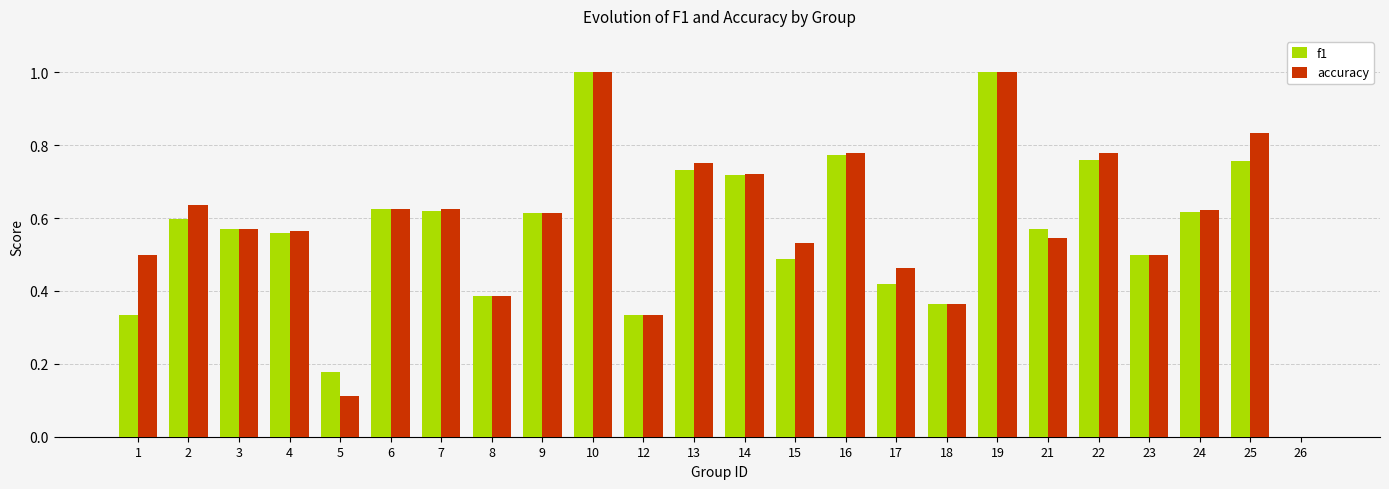

How many groups of bars are there?

24